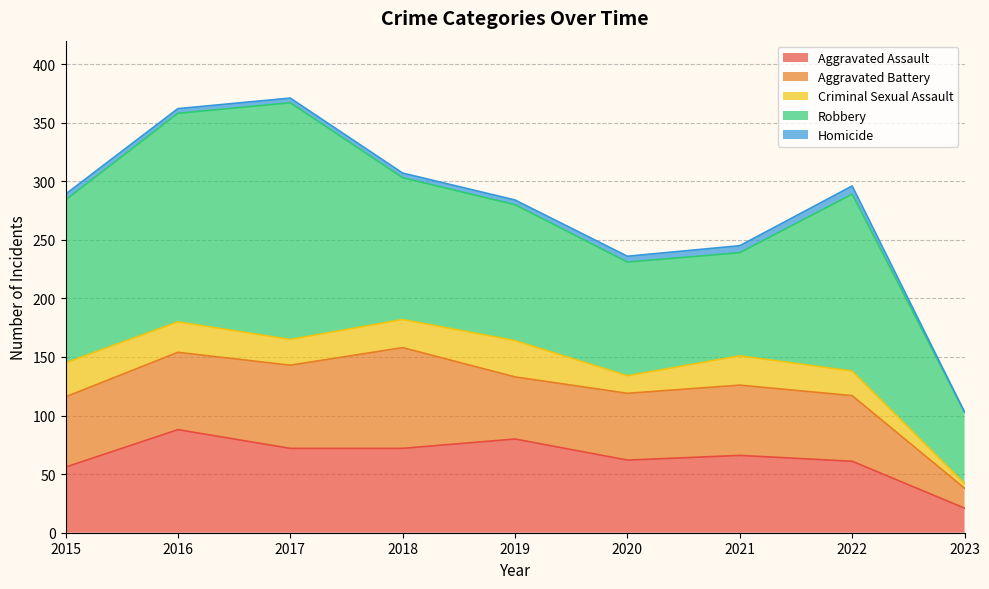

Between 2017 and 2023, which is larger?

2017